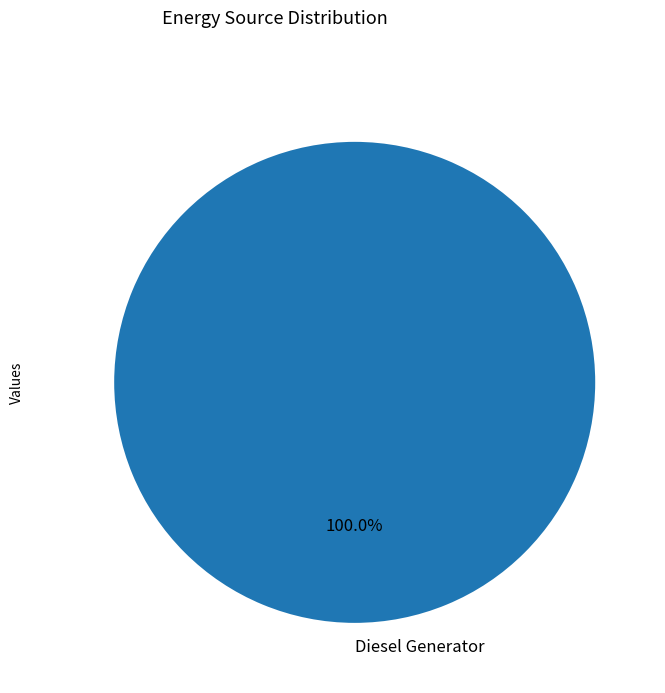

Which slice represents more than half of the pie?

Diesel Generator